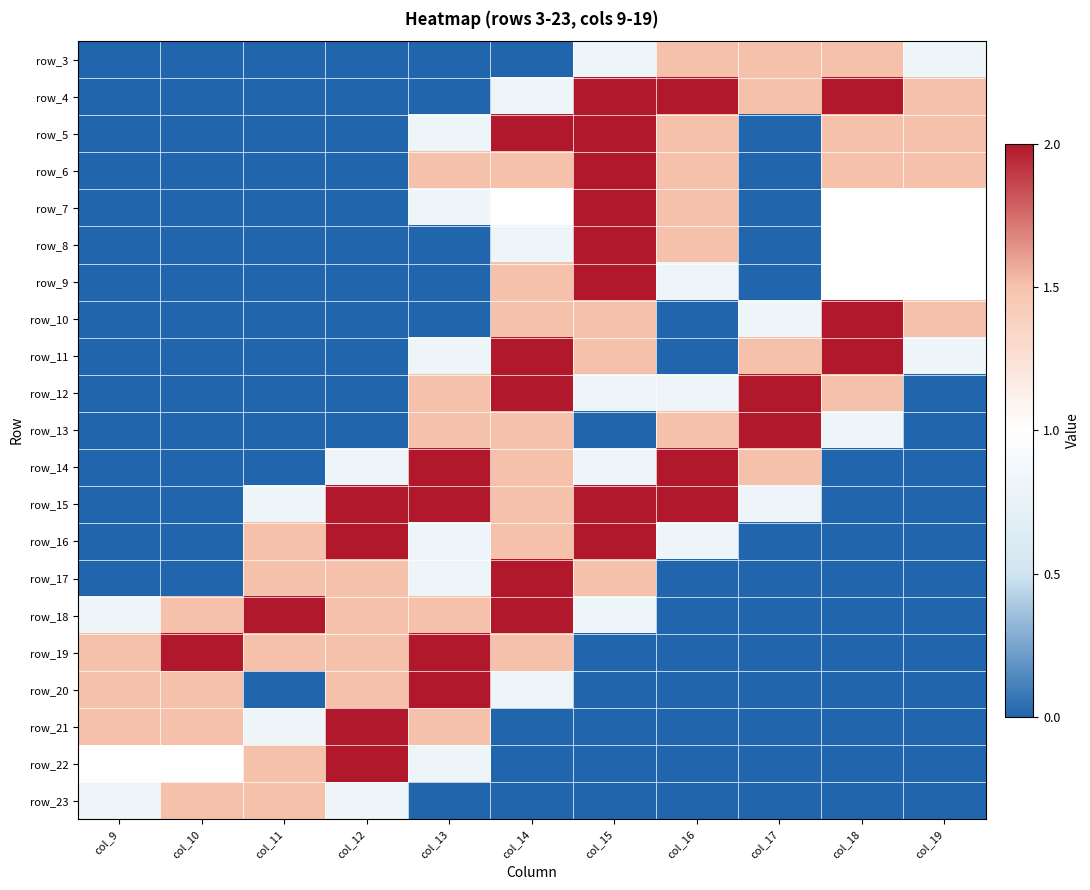

Which category has the highest value across all series?

col_15